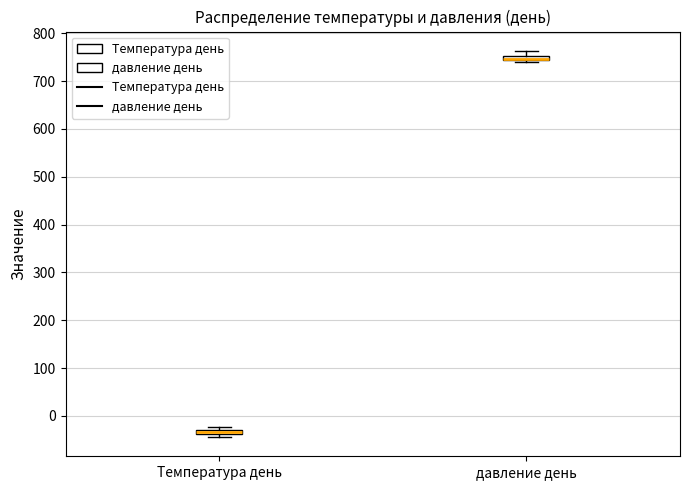

Where is the upper edge of the box for давление день on the y-axis? The values are not printed on the chart, so give them approximately, as read against the axis.

750